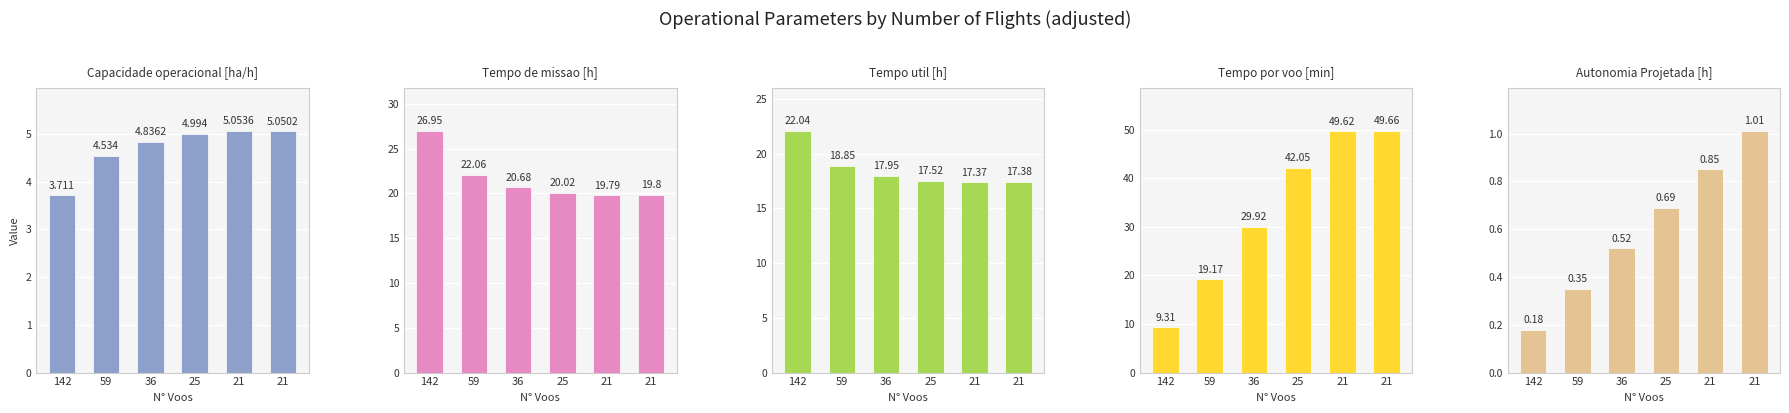

Count the number of categories in the chart.

6